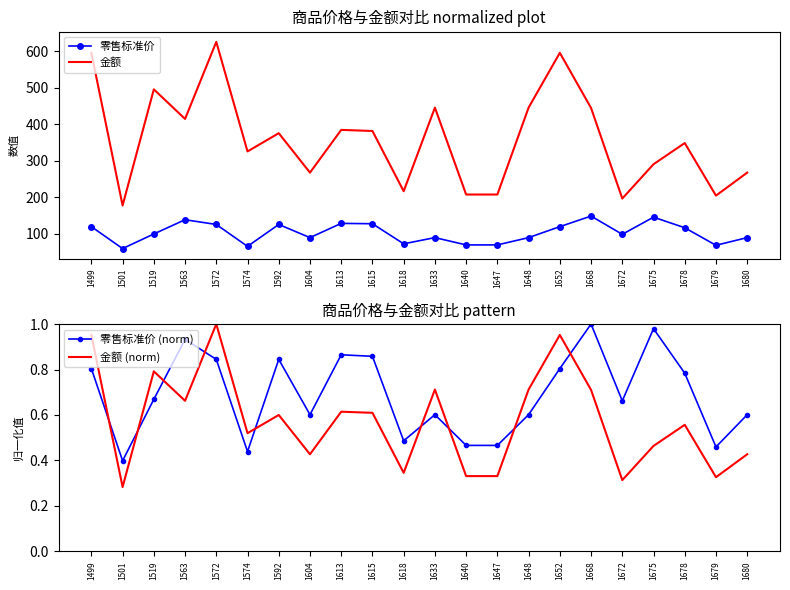

What are all the series names shown in the legend?

零售标准价, 金额, 零售标准价 (norm), 金额 (norm)